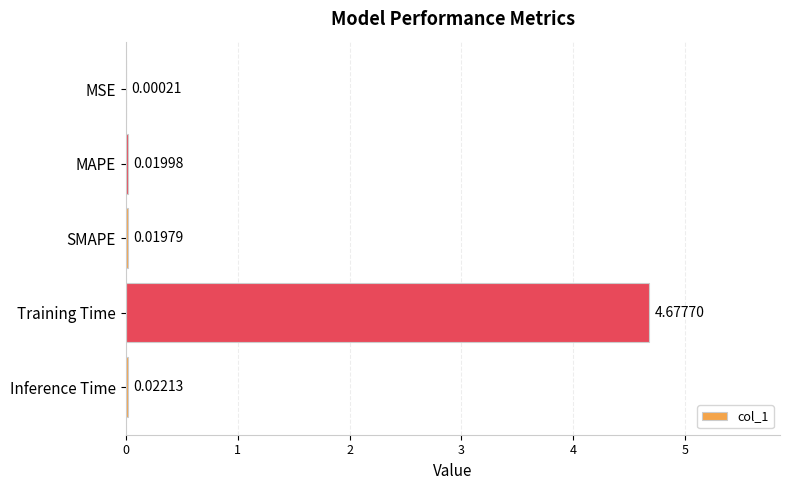

Are the bars grouped side by side (vs. stacked)?

No